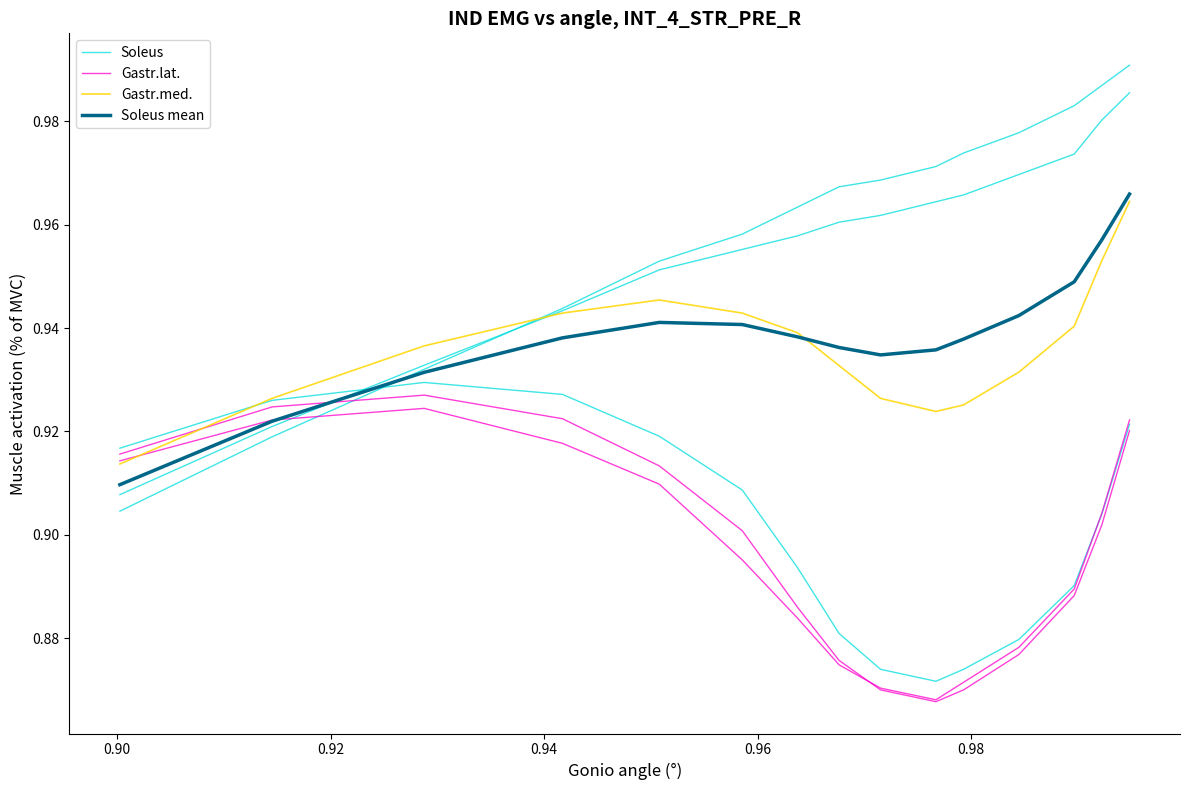

Count the number of data series in this chart.

4